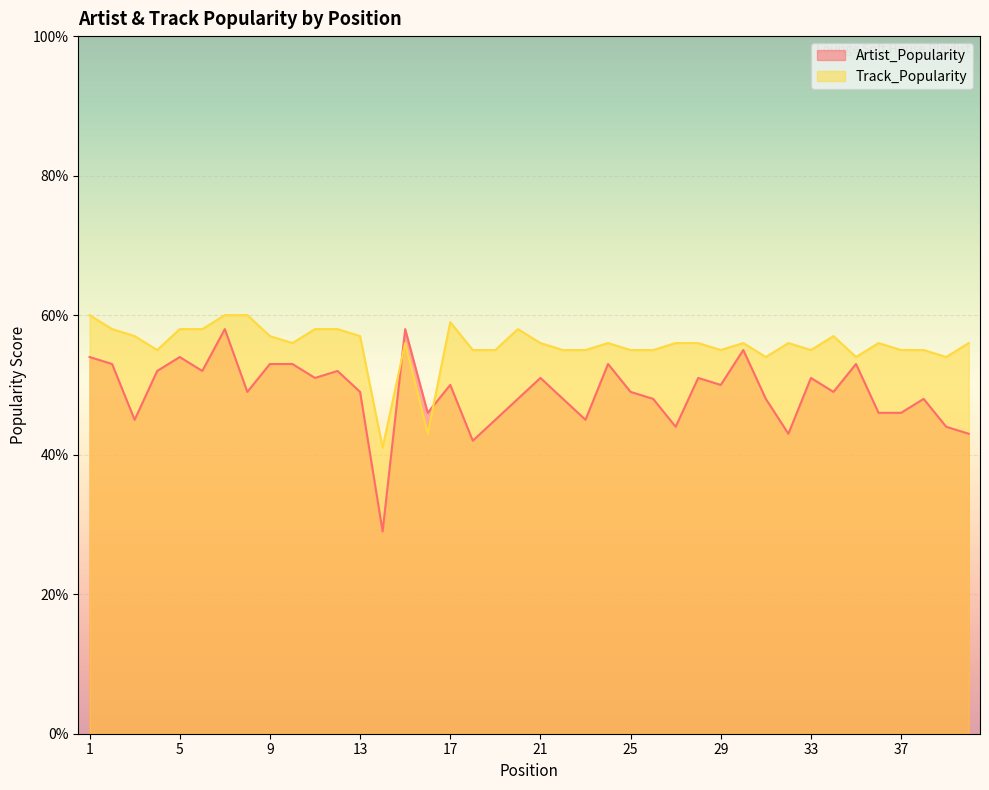

At which label is Artist_Popularity closest to 43?

32